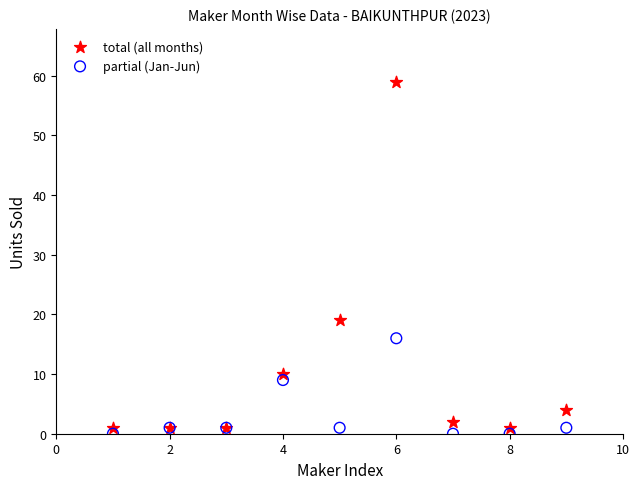

Across all series, what Y value is closest to 29?

19